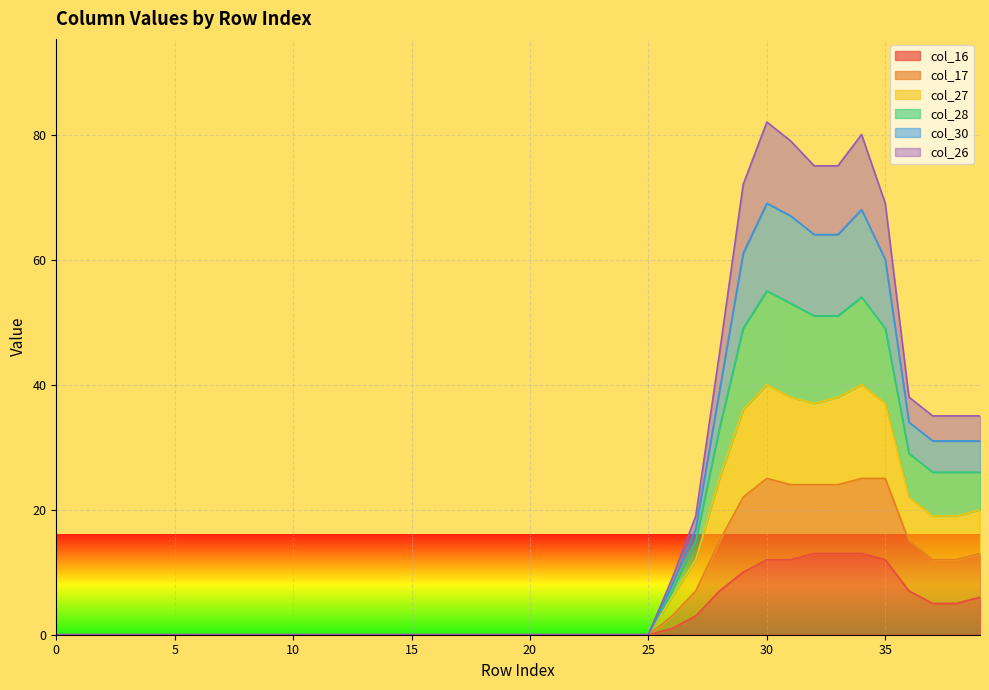

What is the greatest value displayed?

82